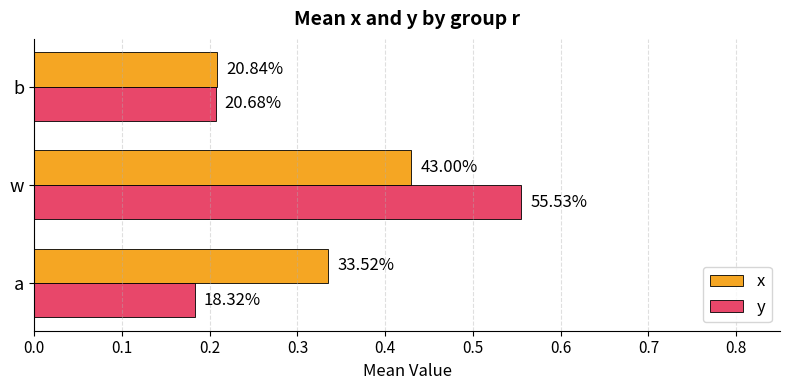

List the series in order of their peak value, lowest first.

x, y